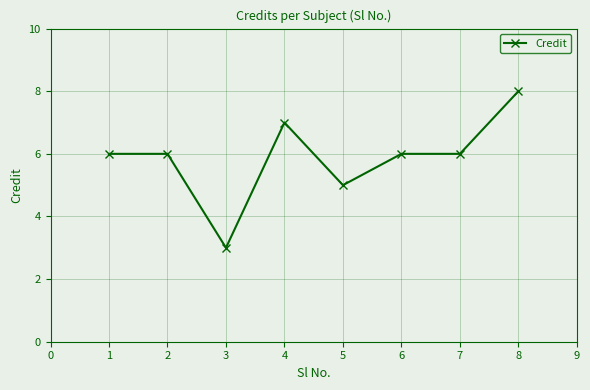

Reading left to right, list all the values displayed in this chart.

1=6	2=6	3=3	4=7	5=5	6=6	7=6	8=8